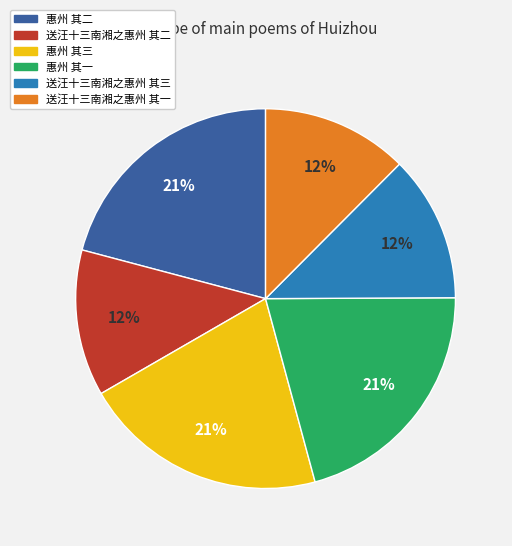

Does any single category account for the majority?

No